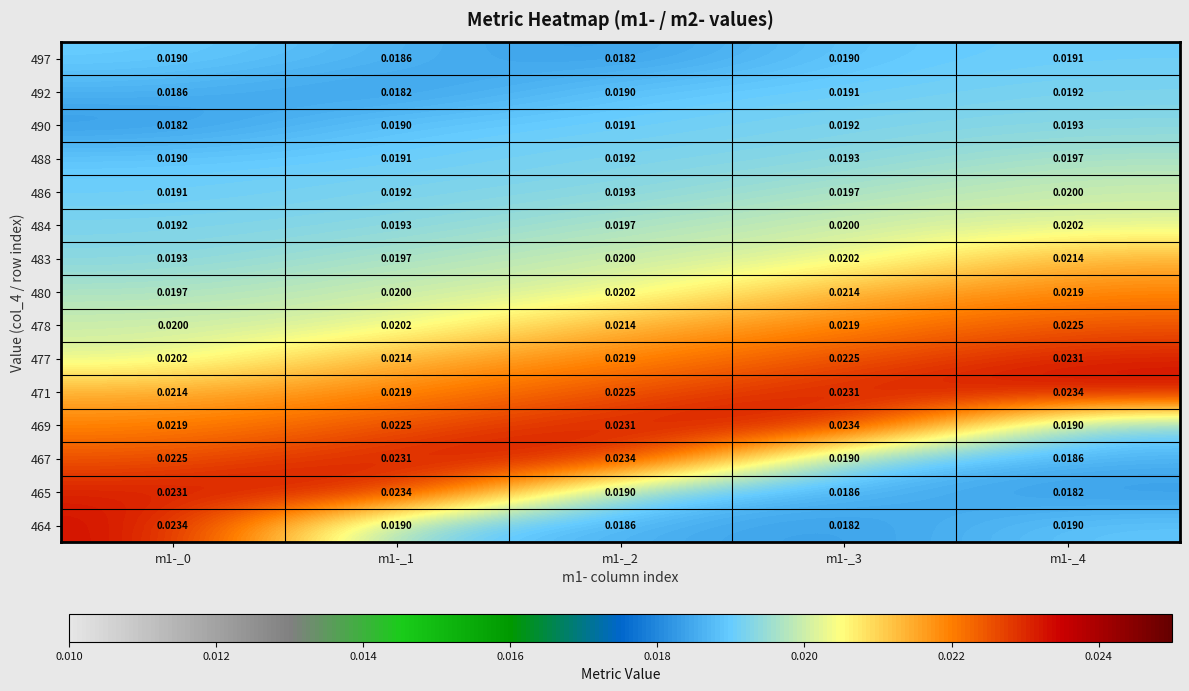

Is the value of 488 at m1-_3 greater than the value of 471 at m1-_4?

No